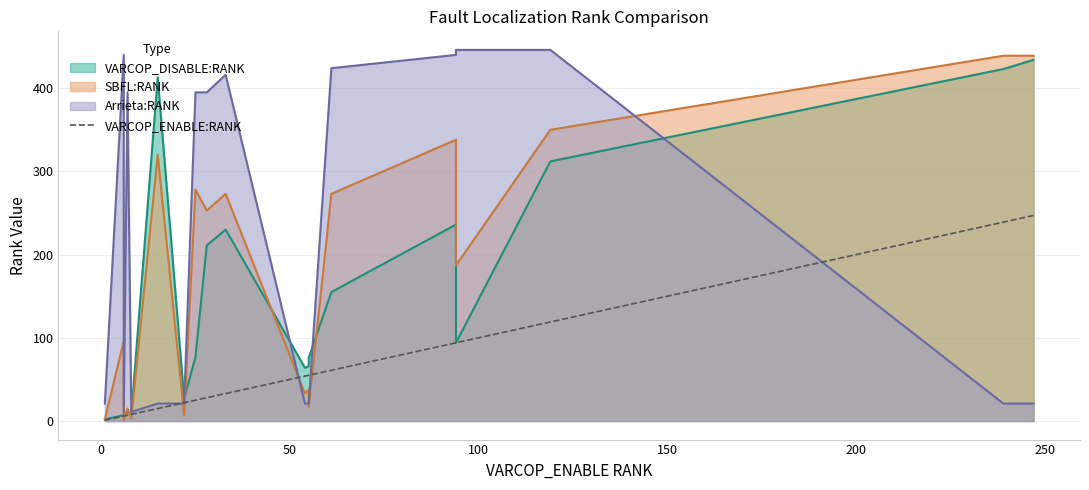

The value at 17 is 64. True or false?

False